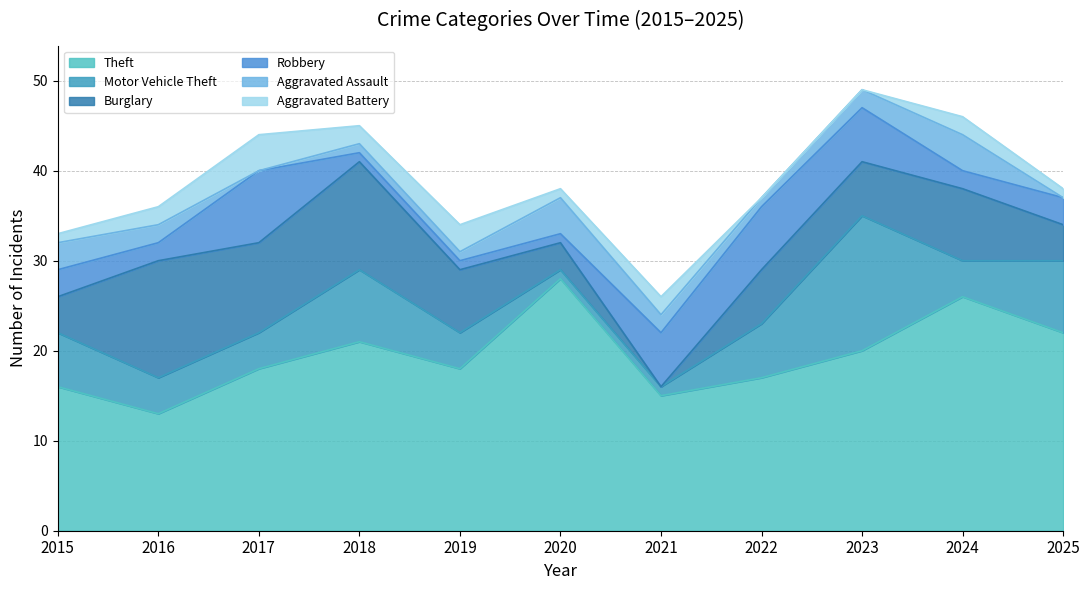

True or false: Robbery has a value of 2 at 2019.

False